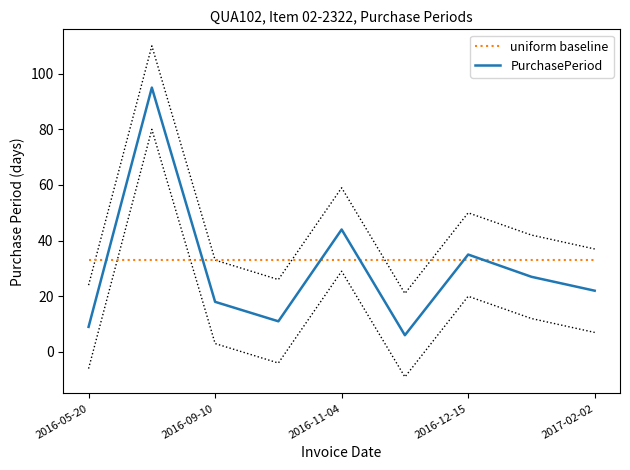

Which category has the highest value across all series?

2016-08-23